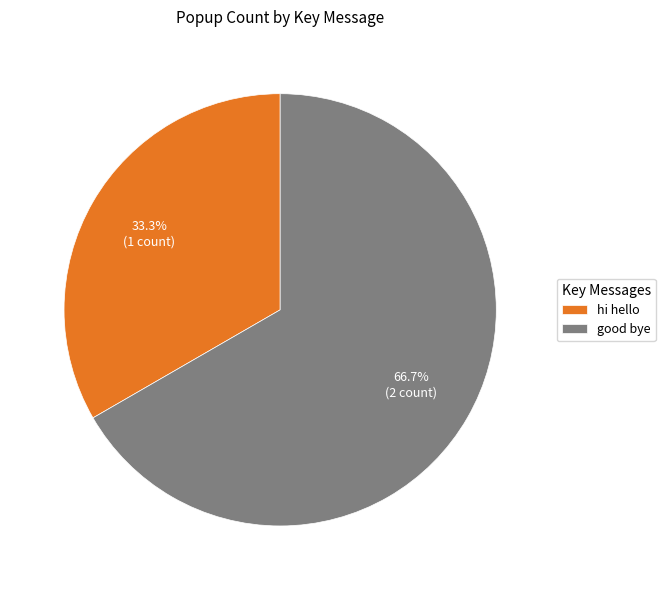

To the nearest percent, what is the combined percentage of hi hello and good bye?

100%